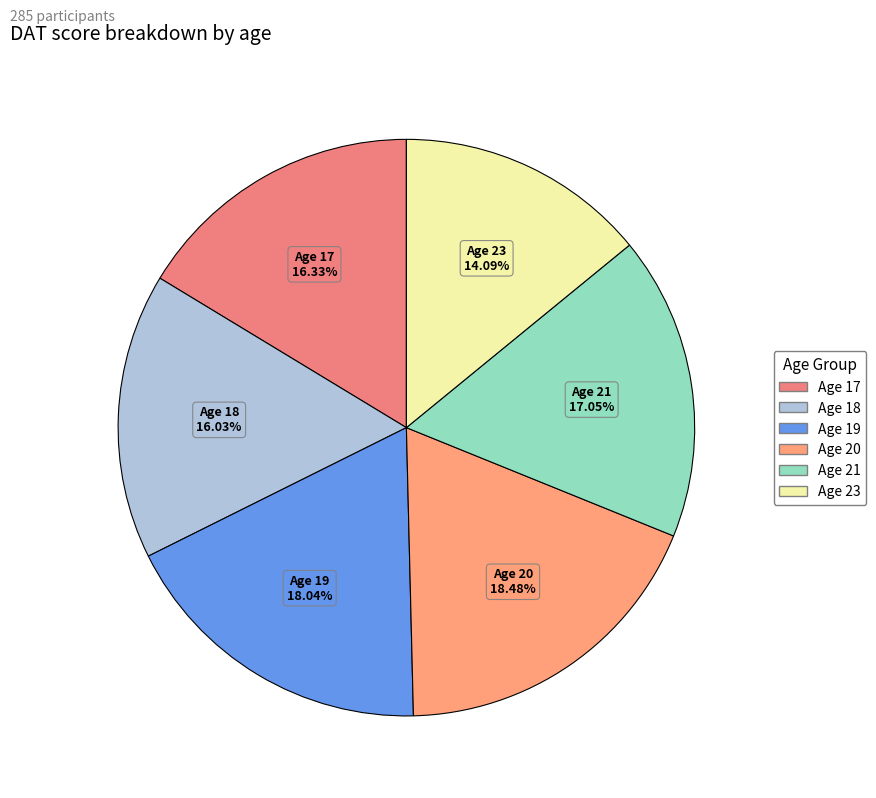

How many slices are in this pie chart?

6